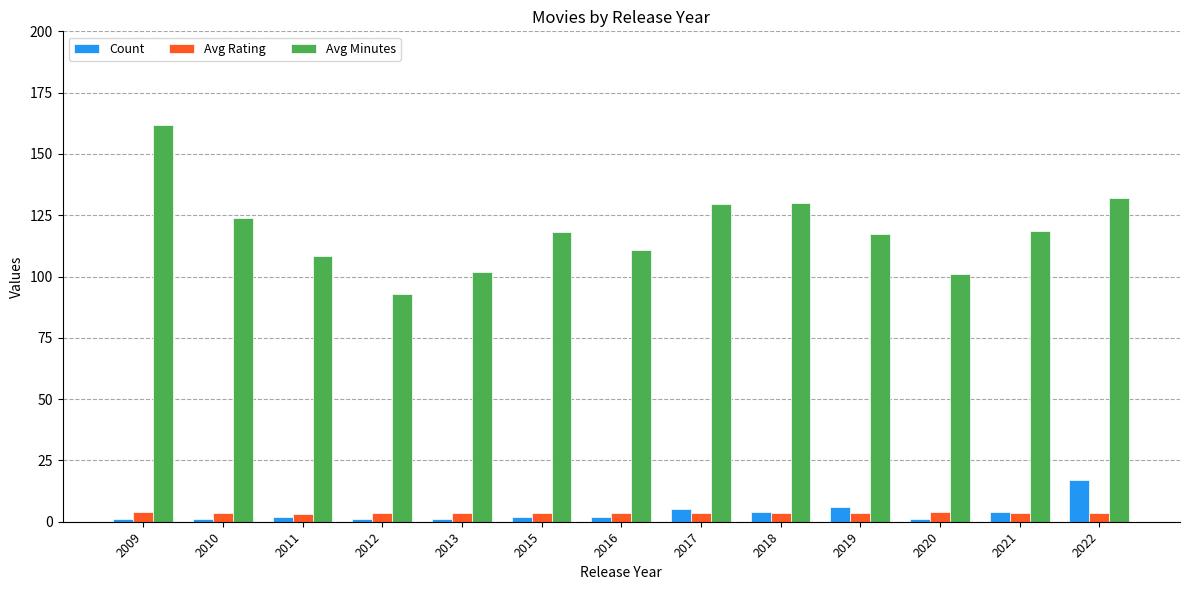

The Avg Rating series shows 3.5 at 2017. True or false?

True